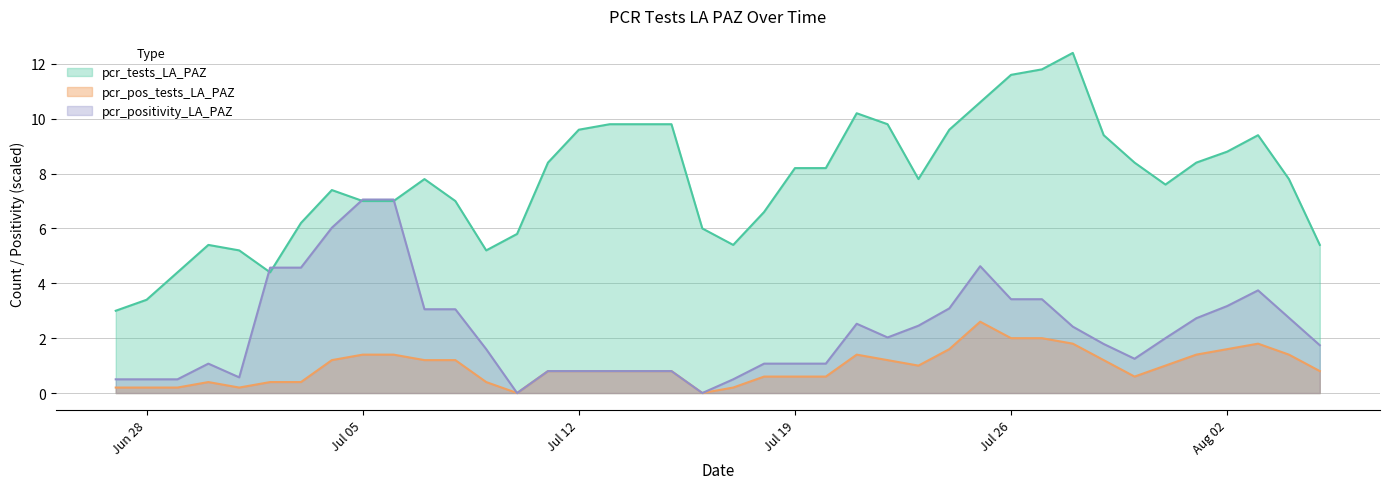

True or false: pcr_positivity_LA_PAZ and pcr_tests_LA_PAZ cross at least once.

True